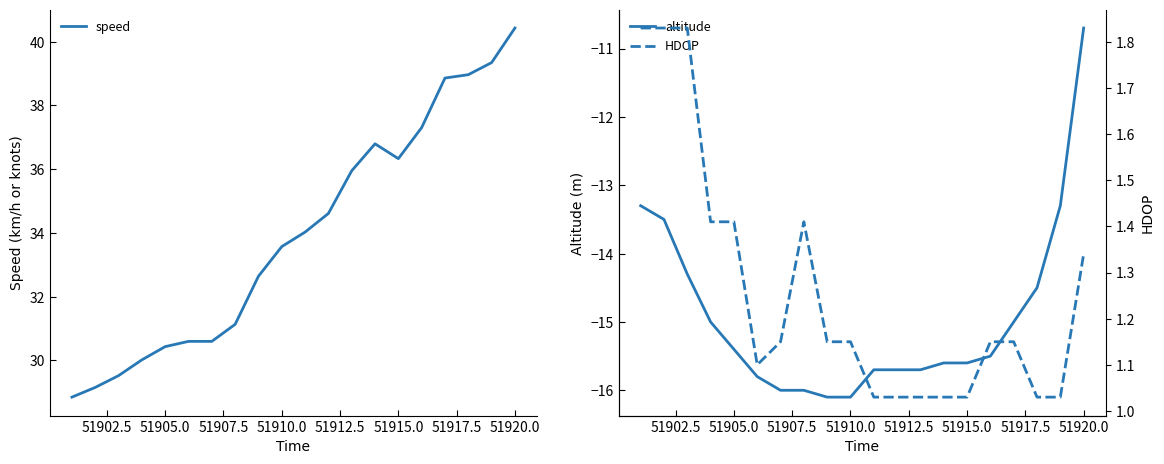

What is the average value of the altitude series?

-14.9